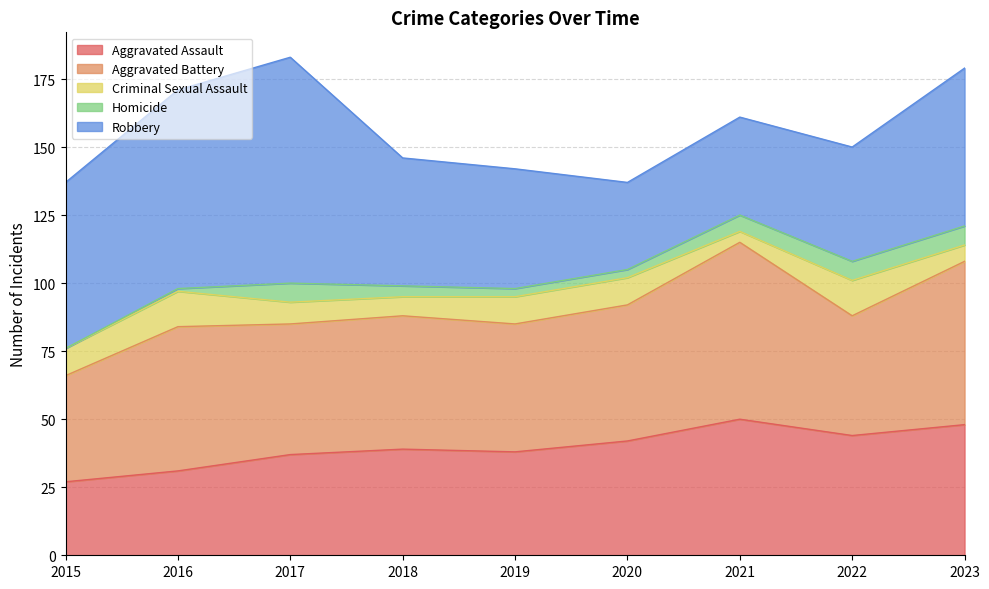

Which series has the largest total across all categories?

Robbery